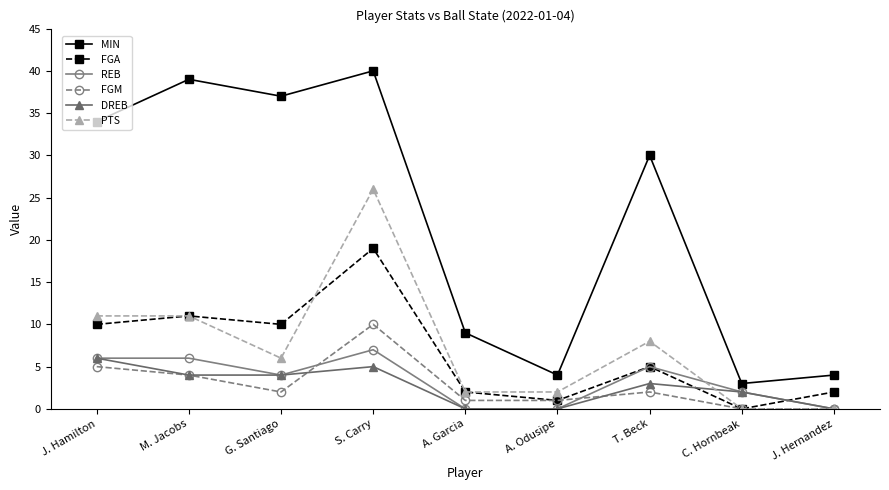

Reading left to right, what are all the values shown in this chart?

MIN: J. Hamilton=34	M. Jacobs=39	G. Santiago=37	S. Carry=40	A. Garcia=9	A. Odusipe=4	T. Beck=30	C. Hornbeak=3	J. Hernandez=4
FGA: J. Hamilton=10	M. Jacobs=11	G. Santiago=10	S. Carry=19	A. Garcia=2	A. Odusipe=1	T. Beck=5	C. Hornbeak=0	J. Hernandez=2
REB: J. Hamilton=6	M. Jacobs=6	G. Santiago=4	S. Carry=7	A. Garcia=0	A. Odusipe=0	T. Beck=5	C. Hornbeak=2	J. Hernandez=0
FGM: J. Hamilton=5	M. Jacobs=4	G. Santiago=2	S. Carry=10	A. Garcia=1	A. Odusipe=1	T. Beck=2	C. Hornbeak=0	J. Hernandez=0
DREB: J. Hamilton=6	M. Jacobs=4	G. Santiago=4	S. Carry=5	A. Garcia=0	A. Odusipe=0	T. Beck=3	C. Hornbeak=2	J. Hernandez=0
PTS: J. Hamilton=11	M. Jacobs=11	G. Santiago=6	S. Carry=26	A. Garcia=2	A. Odusipe=2	T. Beck=8	C. Hornbeak=0	J. Hernandez=0